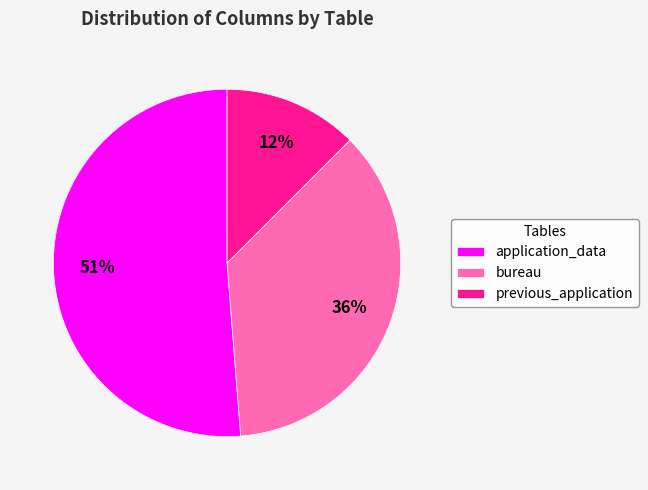

To the nearest percent, what is the difference between the largest and smallest slice percentages?

39%